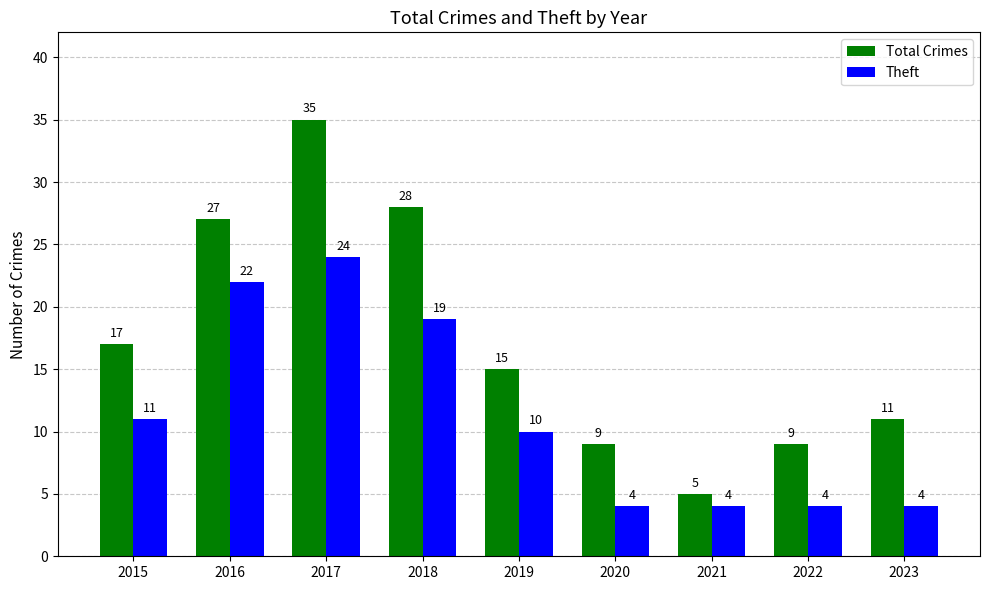

What is the value of the Theft bar at the 1st from the left?

11